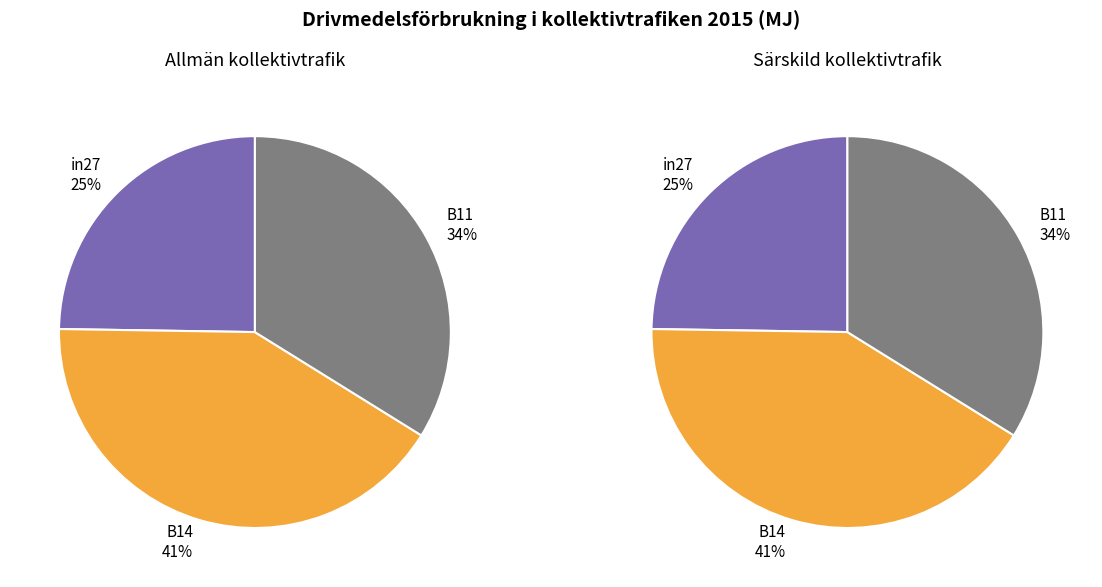

To the nearest percent, what is the difference between the in27 and B11 slice percentages?

9%